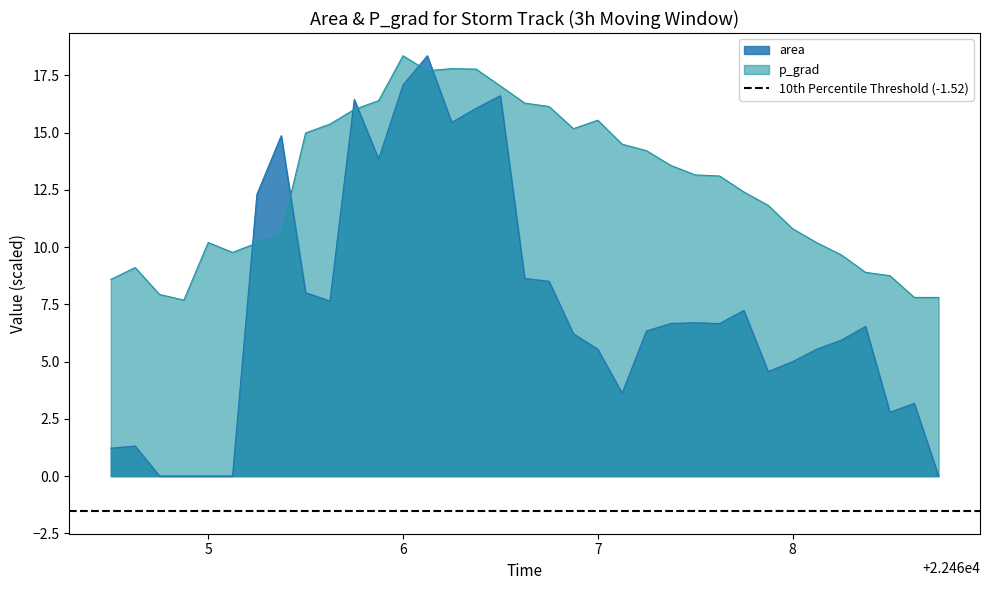

At how many categories does at least one series exceed 15?

12